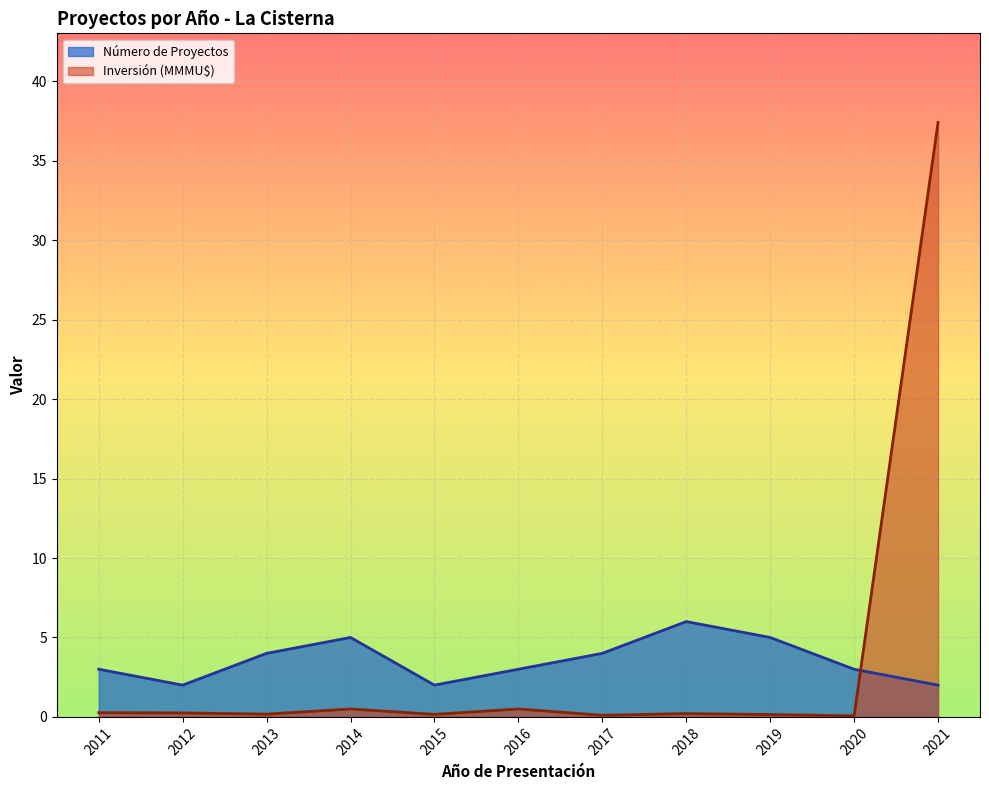

What are all the series names shown in the legend?

Número de Proyectos, Inversión (MMMU$)